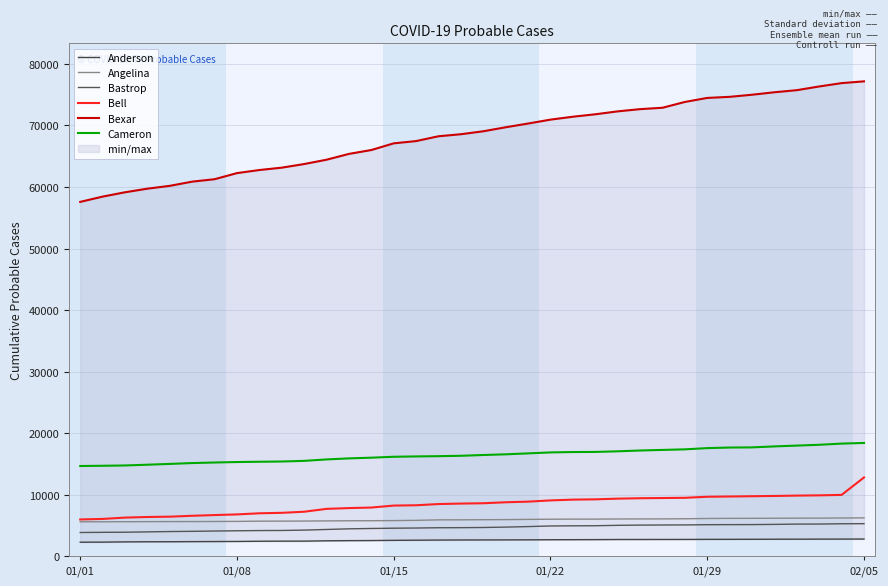

What is the maximum value for Cameron?

18434